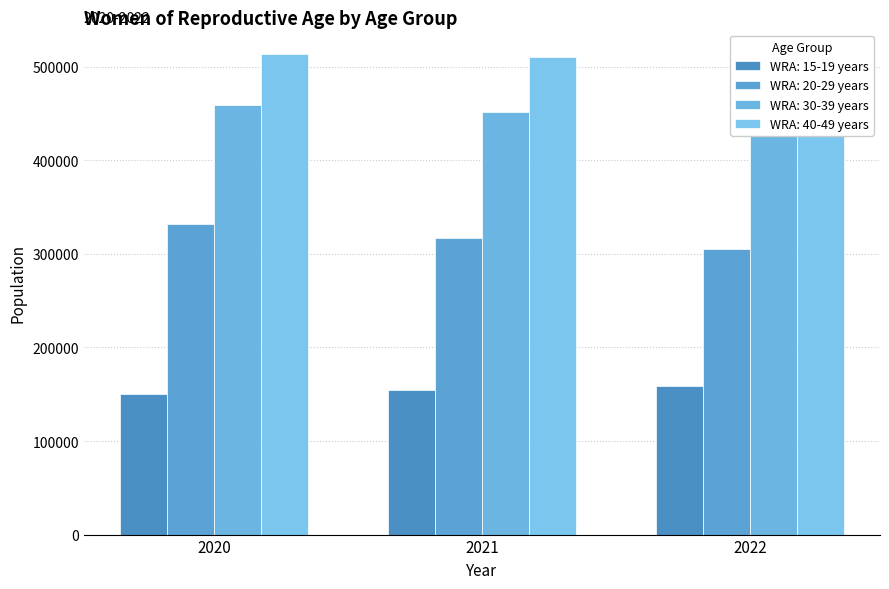

Rank the series by their average value, from highest to lowest.

WRA: 40-49 years, WRA: 30-39 years, WRA: 20-29 years, WRA: 15-19 years